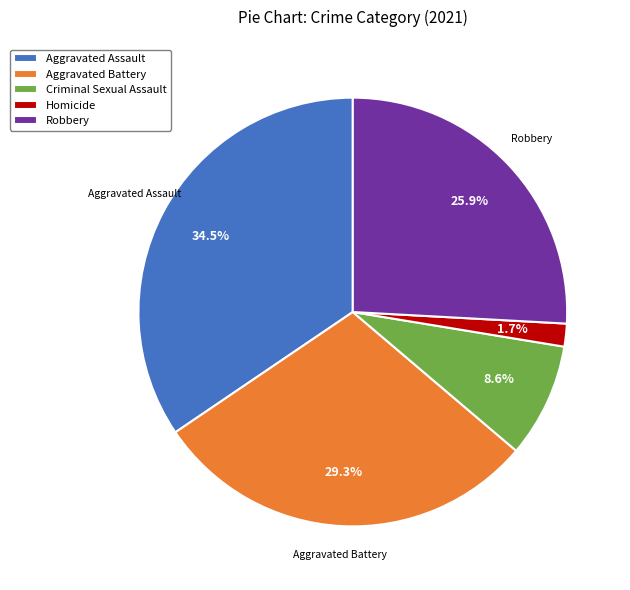

True or false: Criminal Sexual Assault accounts for 9% of the total.

True